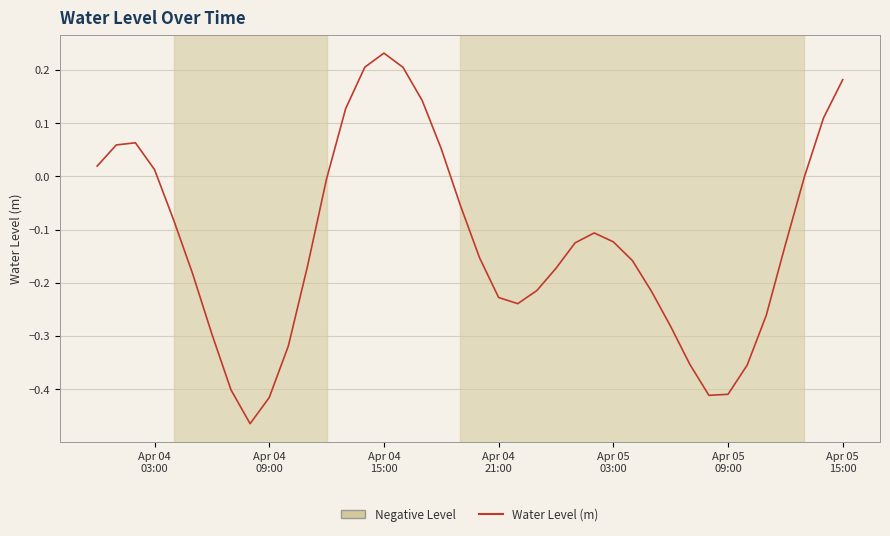

What is the difference between the maximum and minimum values?

0.7